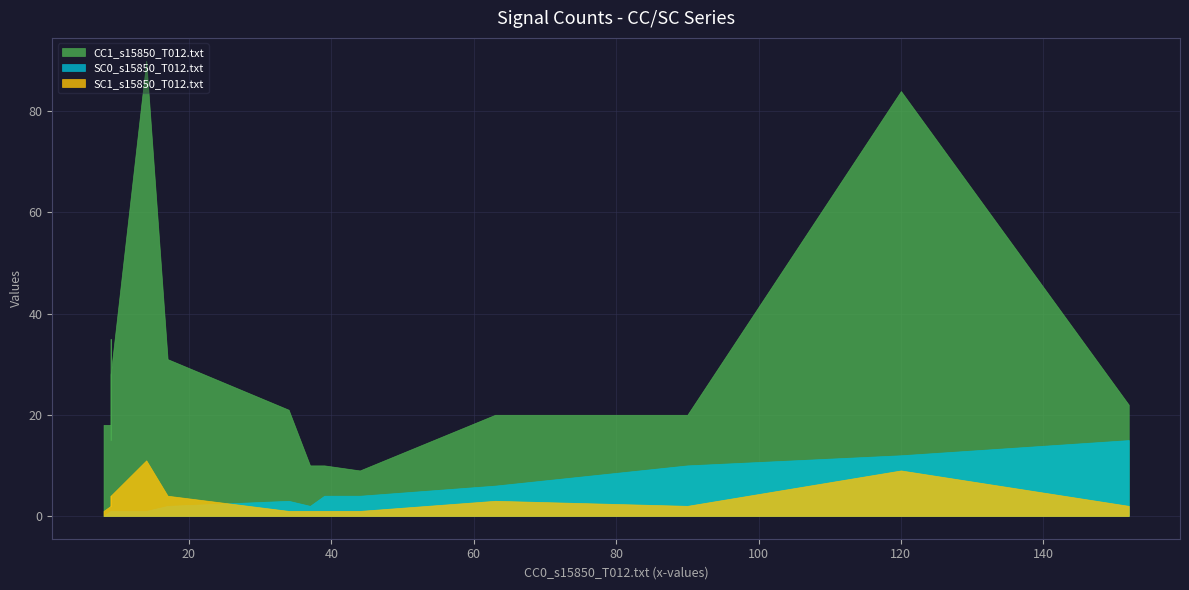

True or false: CC1_s15850_T012.txt and SC1_s15850_T012.txt cross at least once.

False